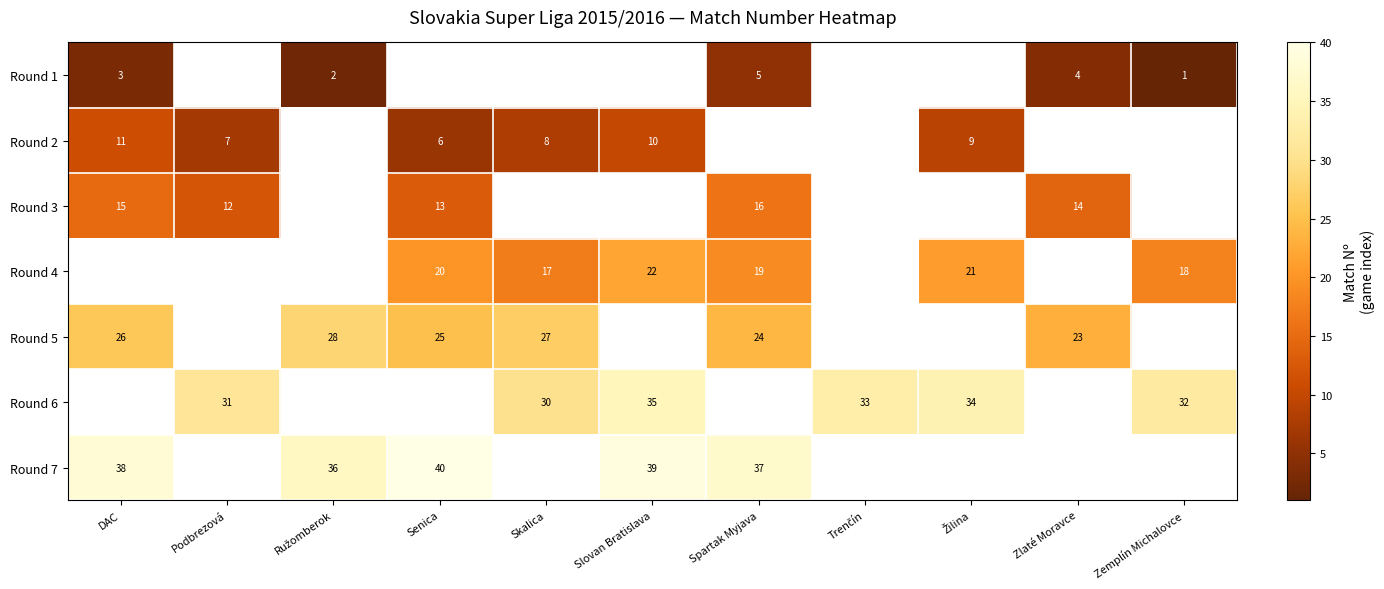

Is the value of Round 3 at Senica greater than the value of Round 5 at DAC?

No